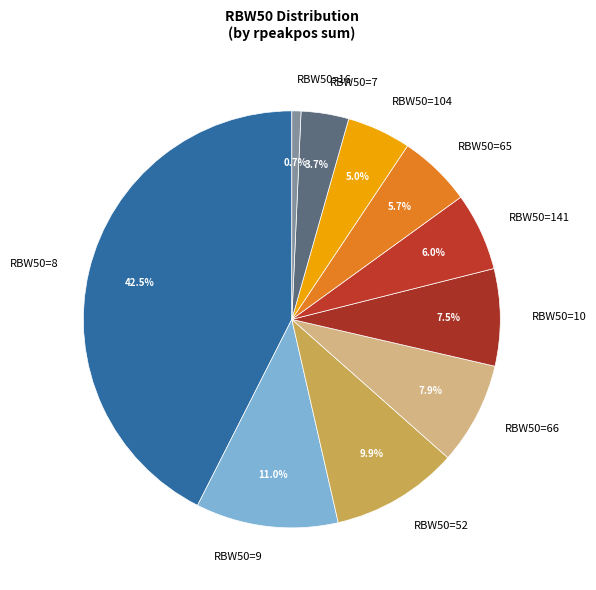

Do RBW50=52 and RBW50=66 together represent more than half of the pie?

No